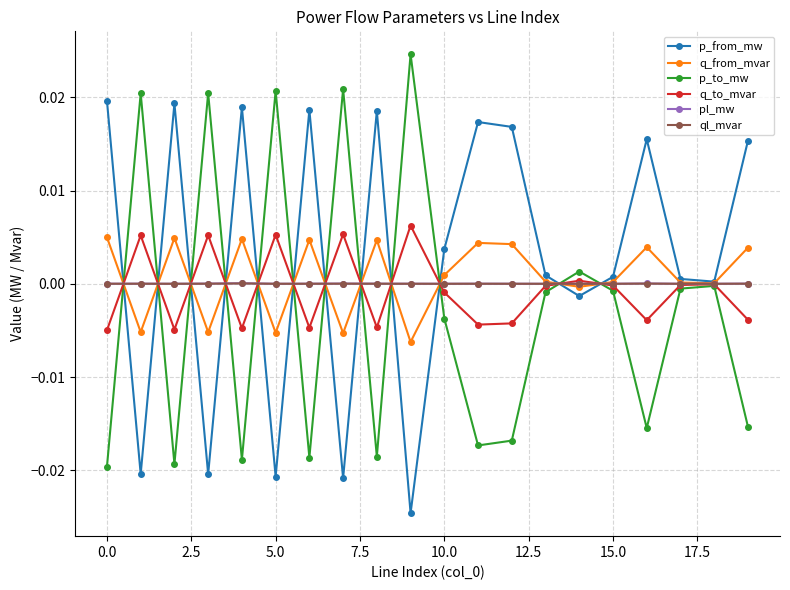

Which series has the largest total across all categories?

p_from_mw